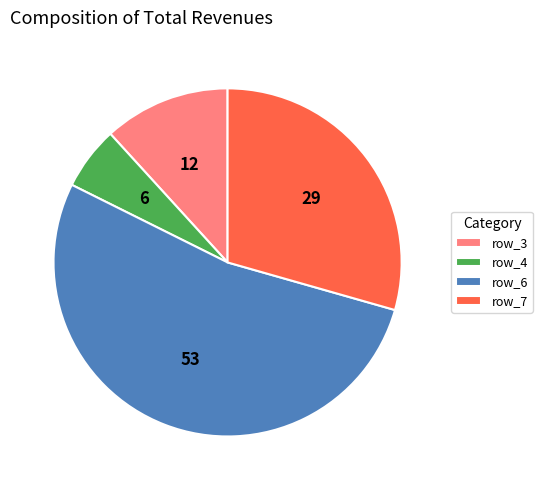

Rank the categories by value from lowest to highest.

row_4, row_3, row_7, row_6